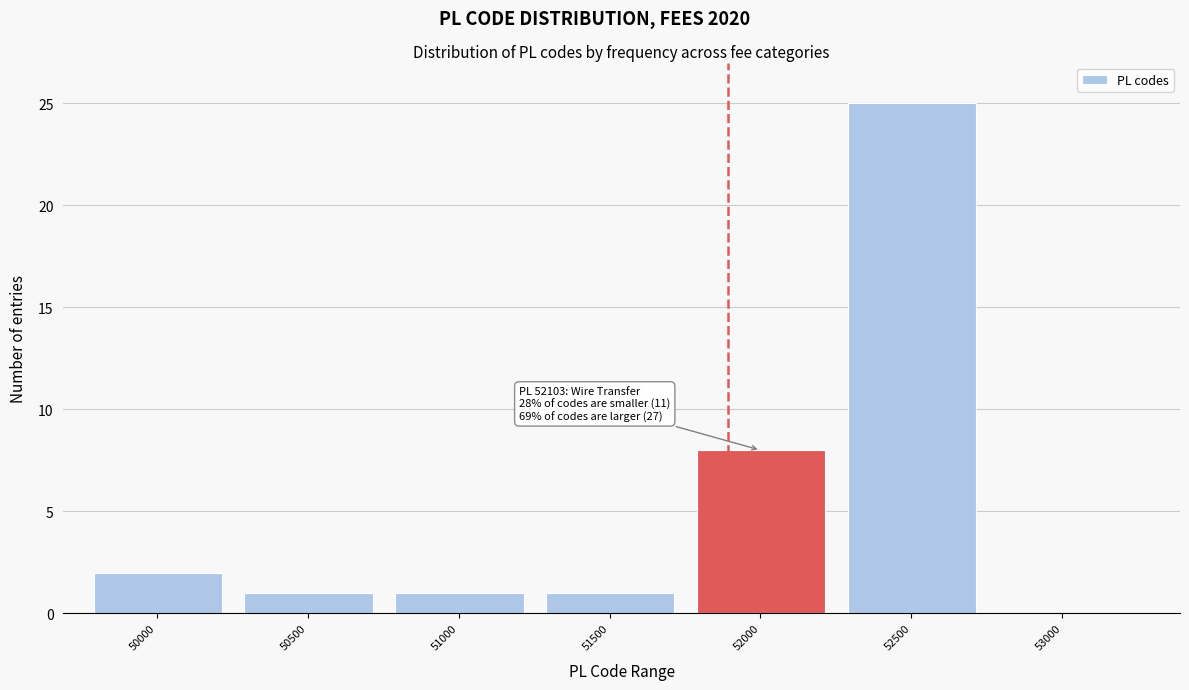

Reading right to left, what are all the values shown in this chart?

53000=0	52500=25	52000=8	51500=1	51000=1	50500=1	50000=2